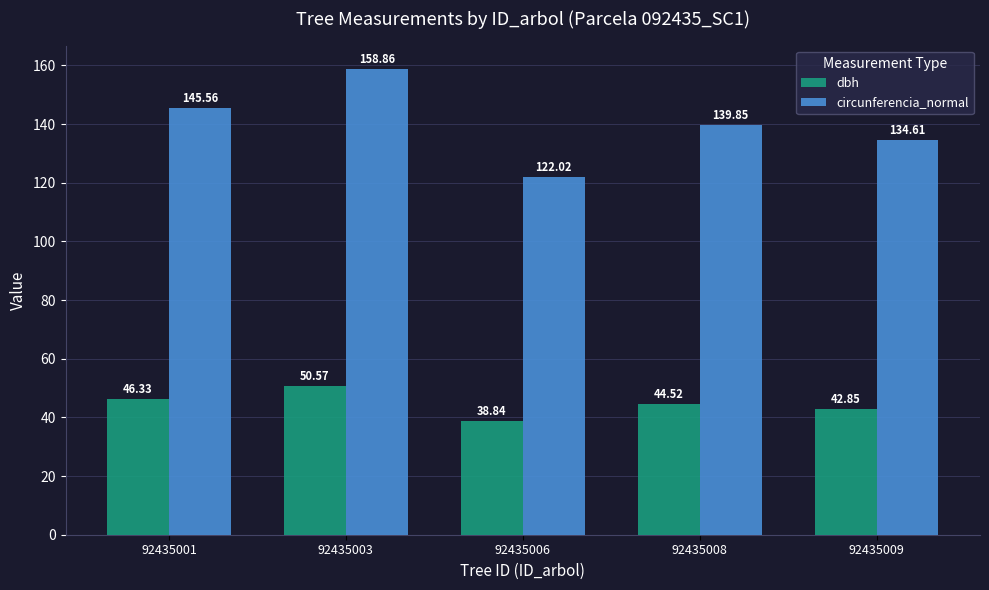

Which label corresponds to the largest value in the chart?

92435003